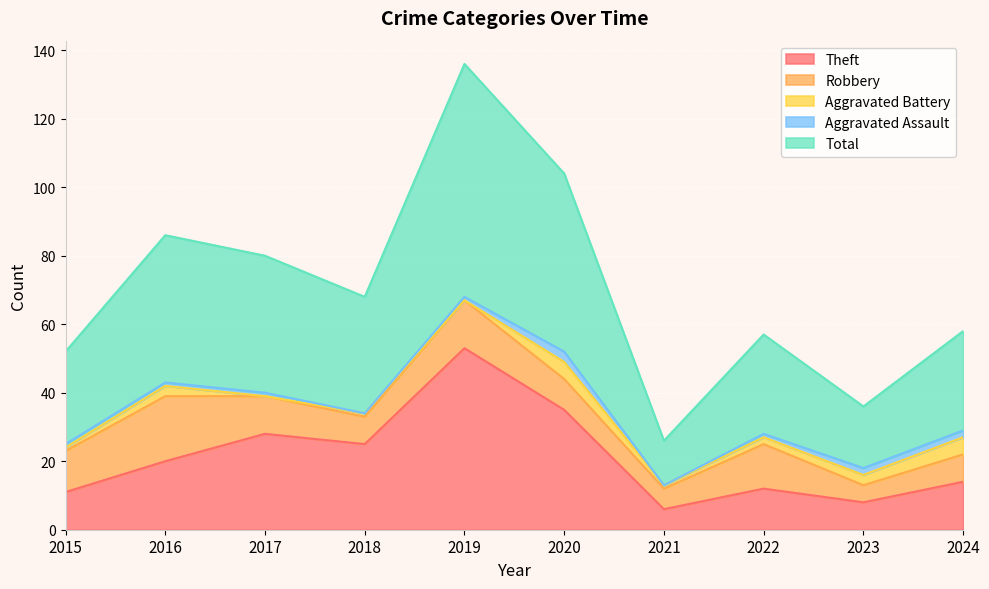

Is the value of Aggravated Assault at 2017 greater than the value of Aggravated Battery at 2018?

No